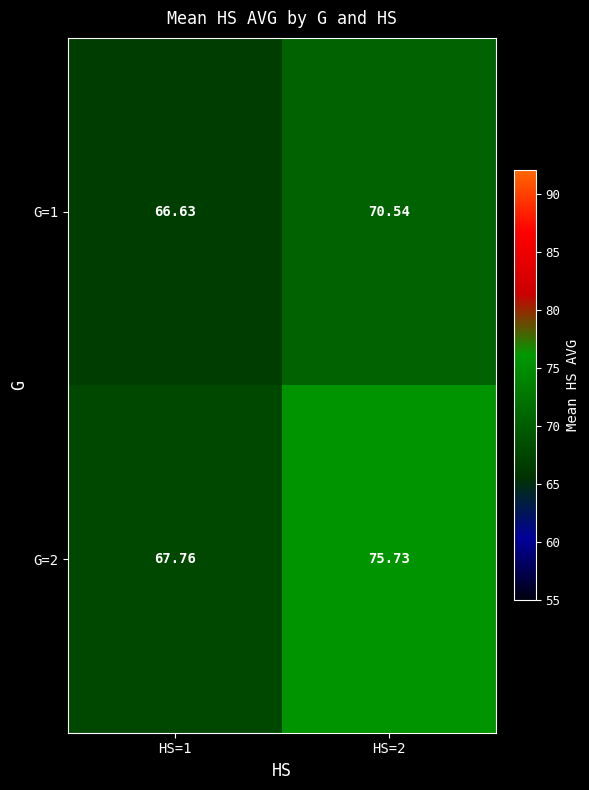

Is the value of G=1 at HS=1 greater than the value of G=2 at HS=1?

No